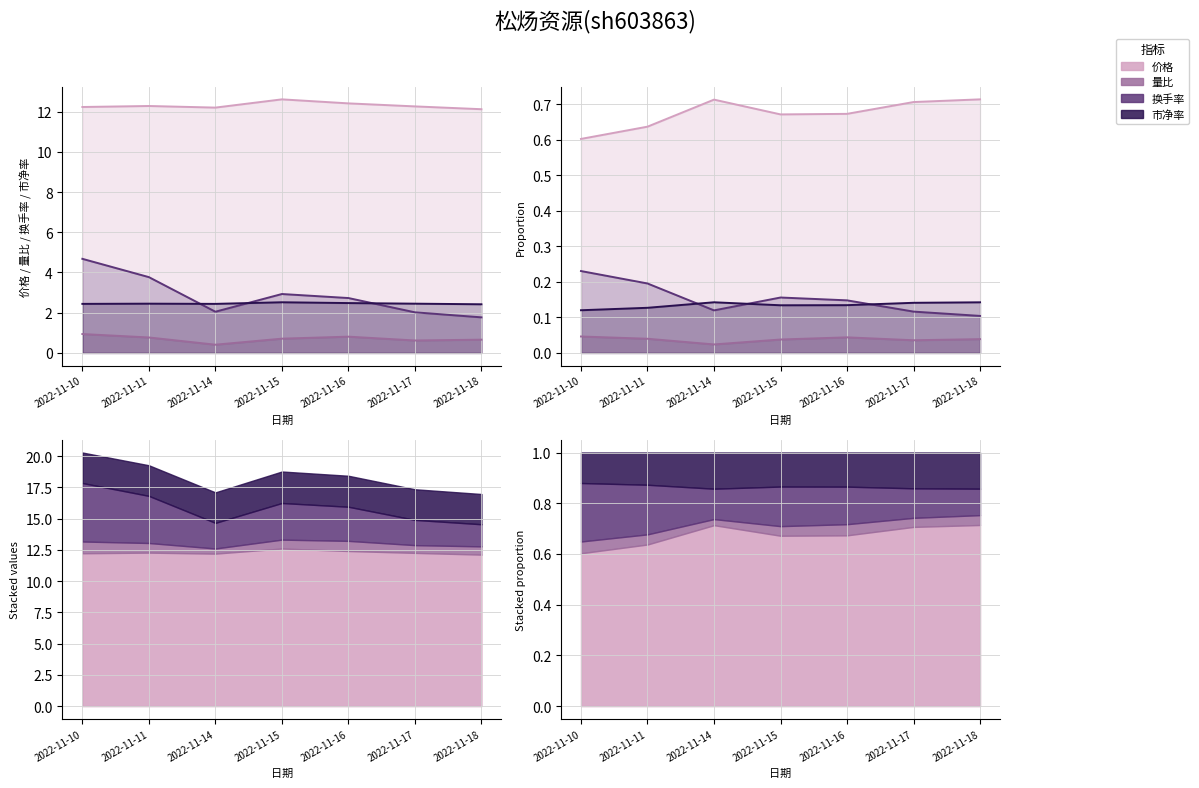

Which series has the largest total across all categories?

价格